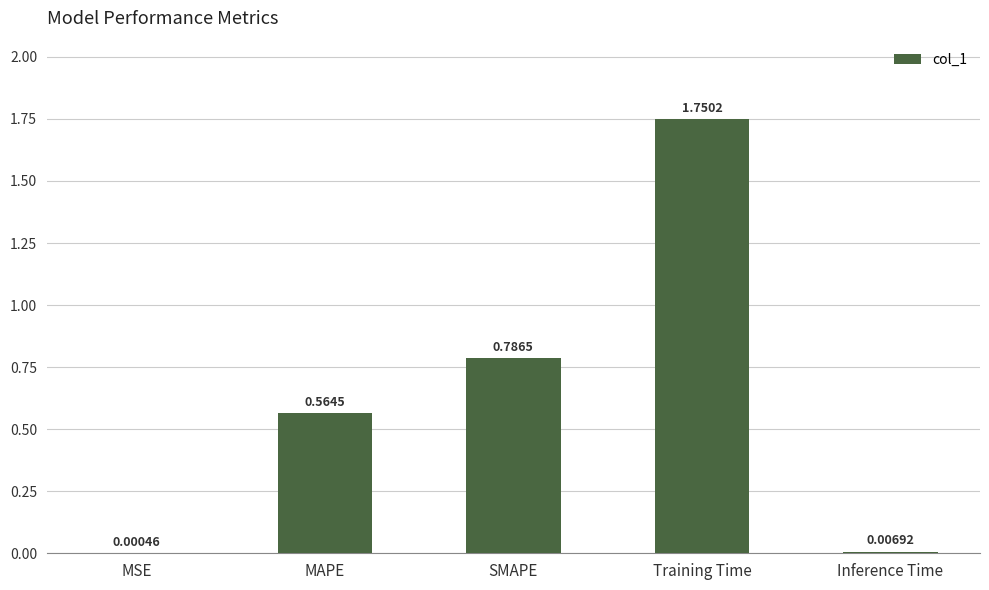

What is the change in value from MSE to Training Time?

+1.7